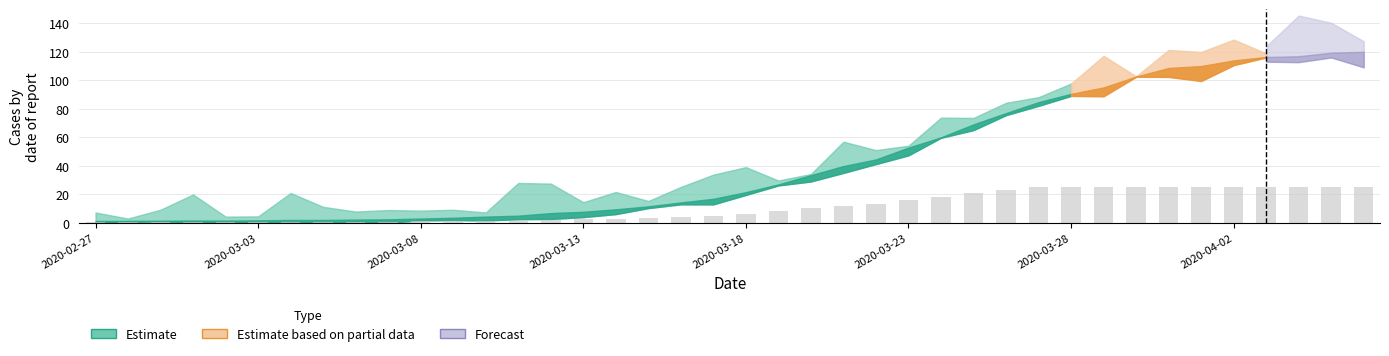

Does the chart contain stacked bars?

No